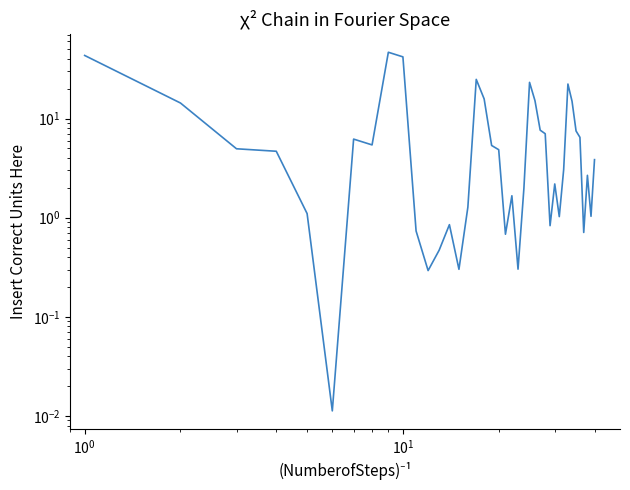

What is the maximum value shown in the chart?

46.7